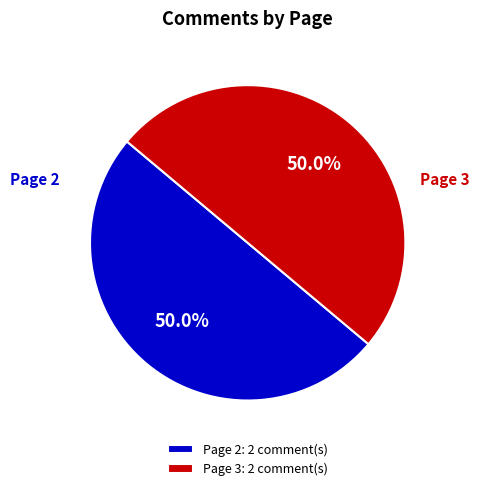

Is the sum of Page 3: 2 comment(s) and Page 2: 2 comment(s) greater than half?

Yes